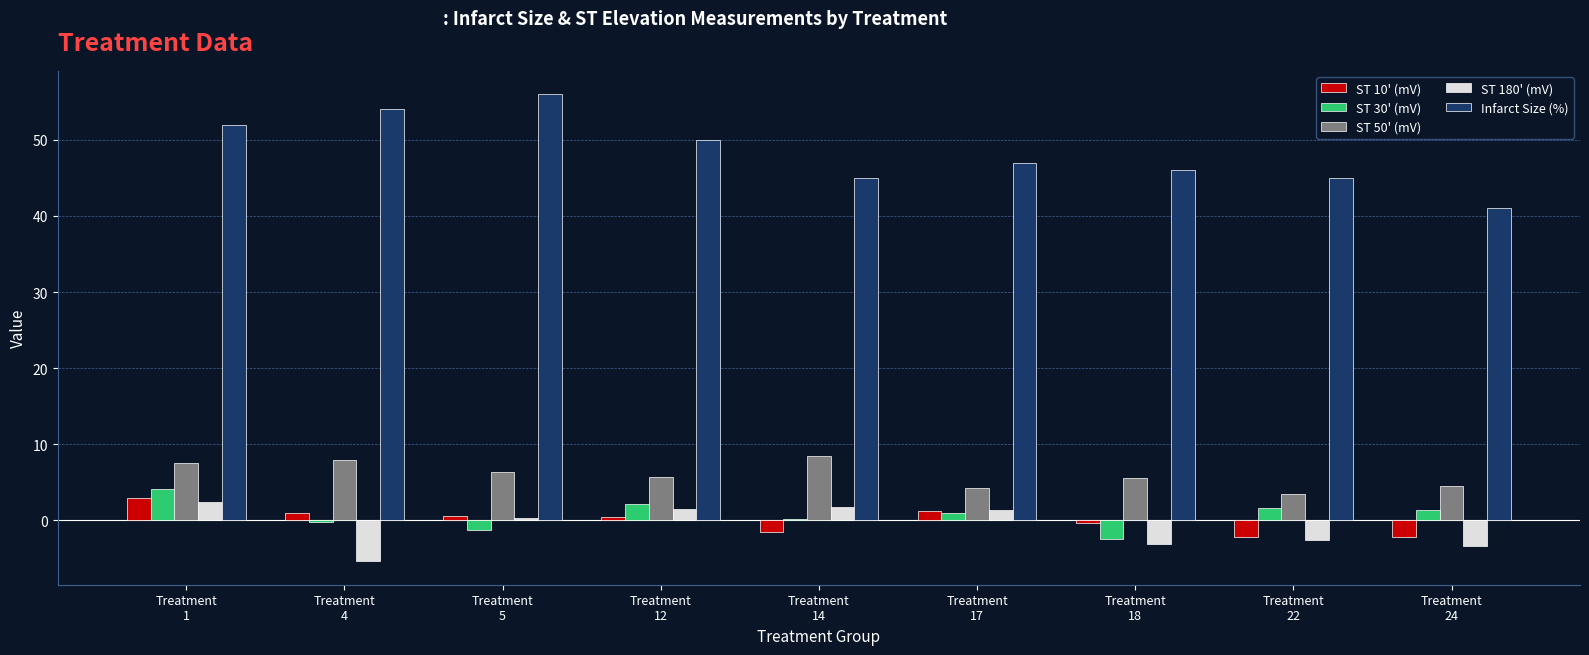

What is the maximum value for Infarct Size (%)?

56.0